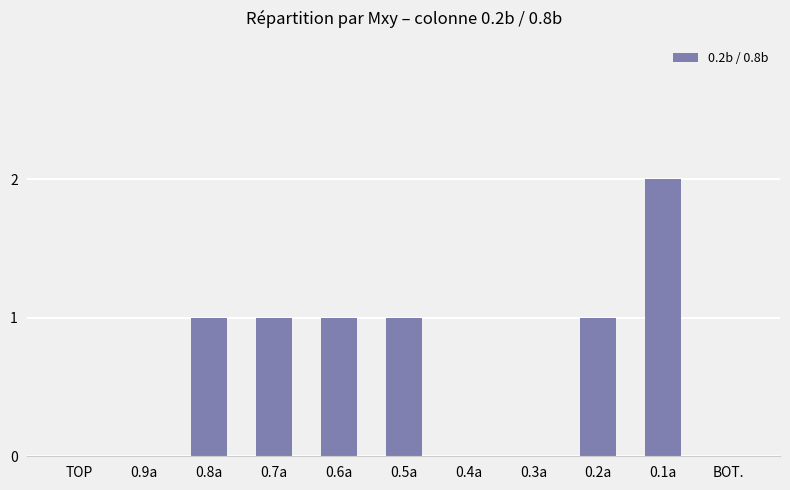

What is the sum of all values?

7